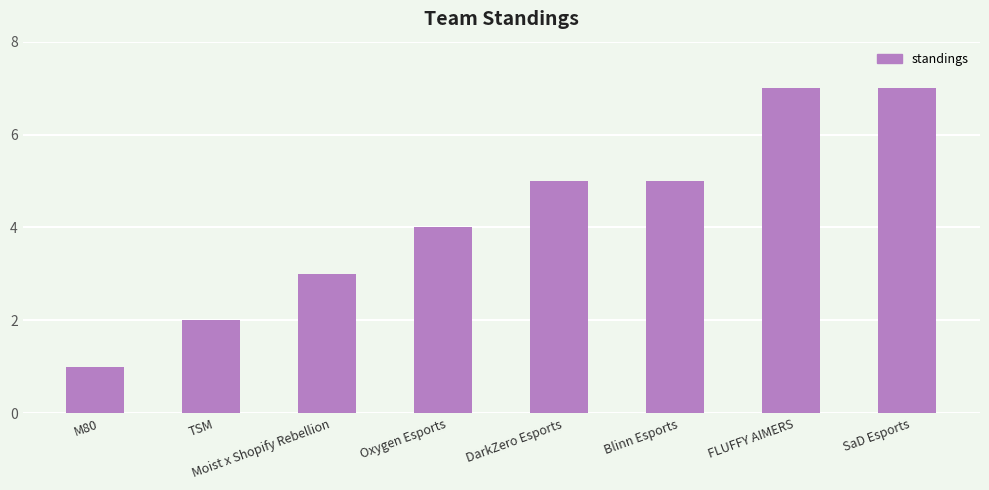

How many values are between 3 and 7?

6